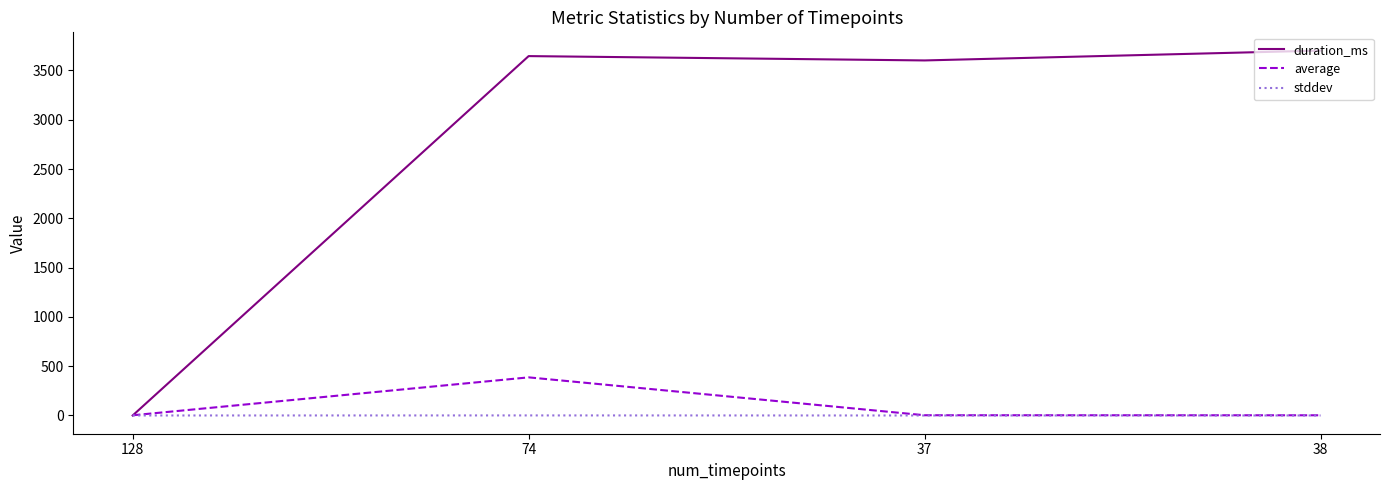

Rank the series at 74 from highest to lowest value.

duration_ms, average, stddev